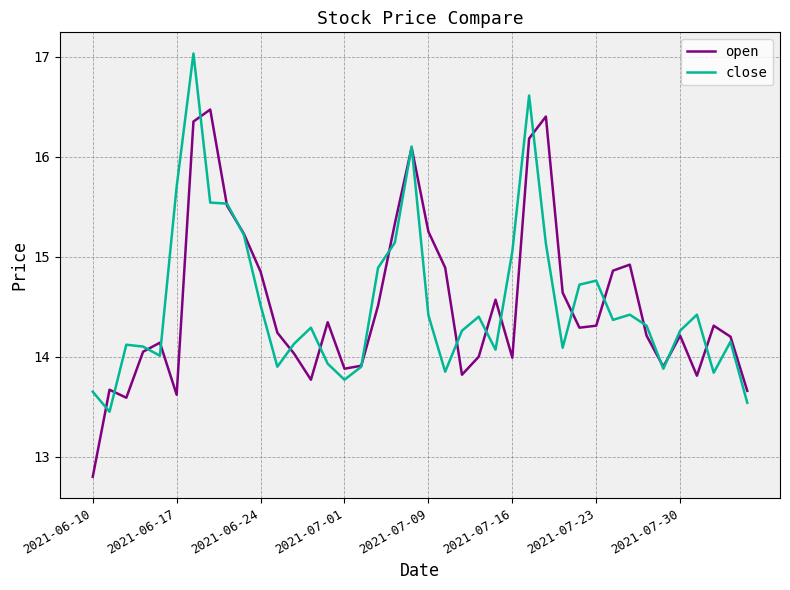

What is the greatest value displayed?

17.0